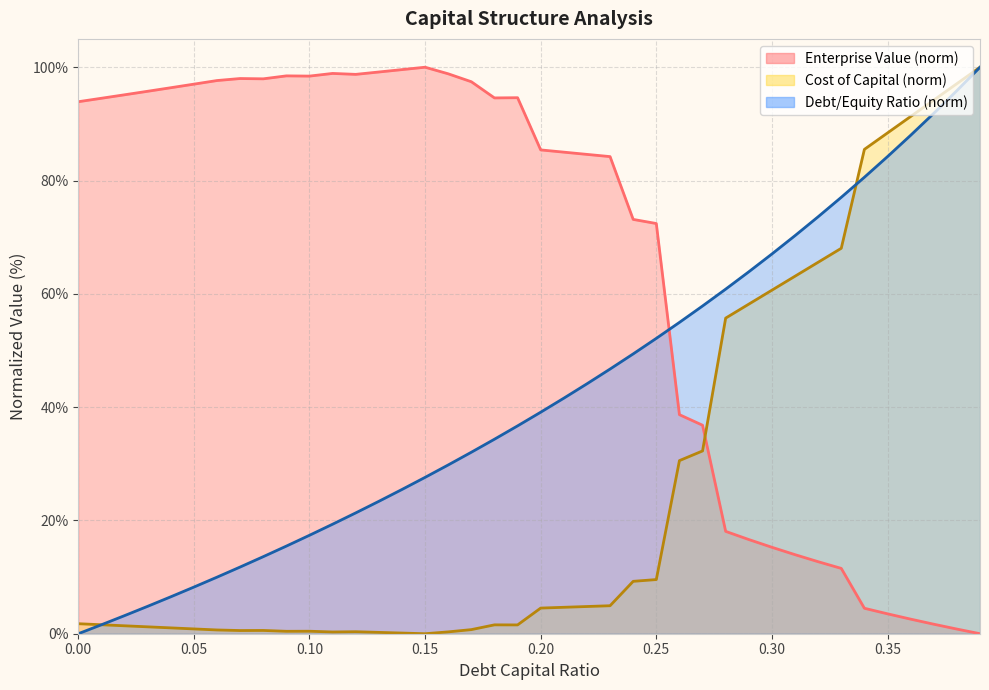

True or false: enterprise_value has a value of 98.0 at 0.07.

True